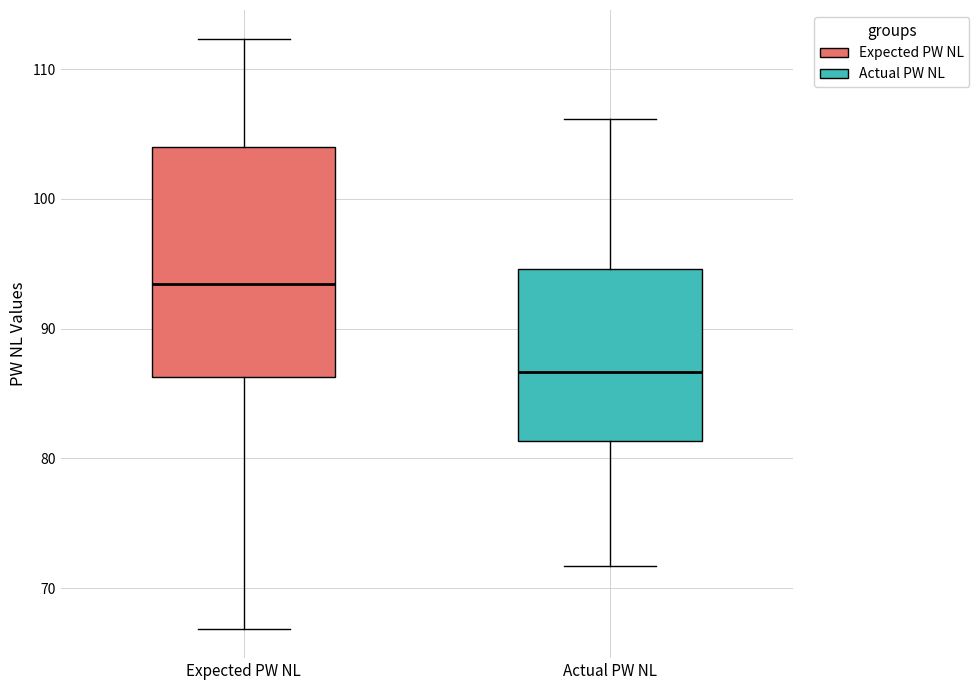

Reading left to right, transcribe this box plot: for each box, give where its median line is, the range the box spans, and where its two whiskers end, as read against the y-axis. The values are not printed on the chart, so give them approximately, as read against the axis.

Expected PW NL: median 93, box 86 to 104, whiskers 67 to 112
Actual PW NL: median 87, box 81 to 95, whiskers 72 to 106